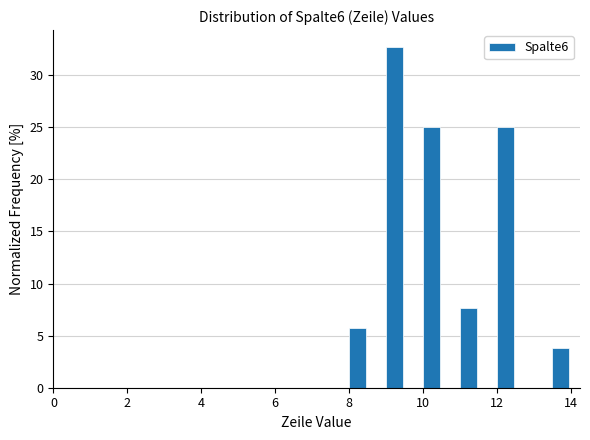

Around what value on the x-axis is the tallest bar? Give the approximate position of its centre, as read against the axis.

9.2